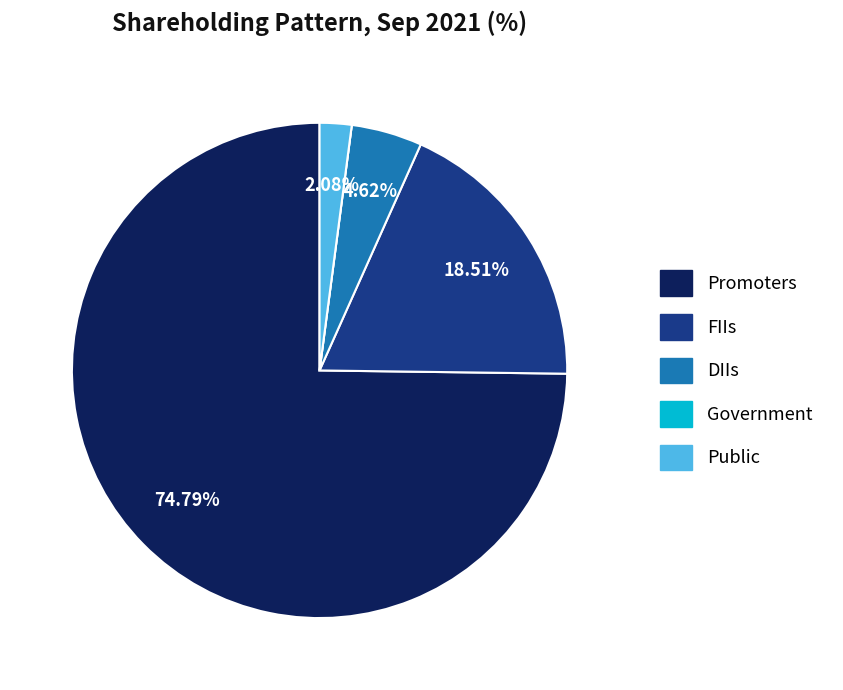

What percentage is the Public slice, to the nearest percent?

2%